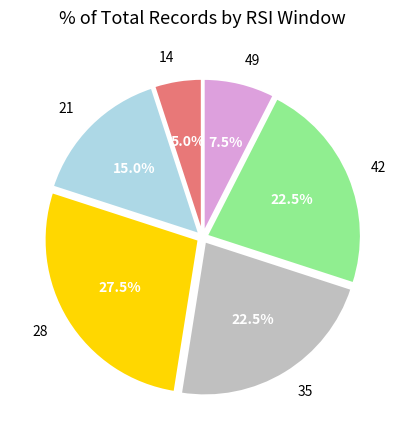

Does 21 represent more than half of the total?

No